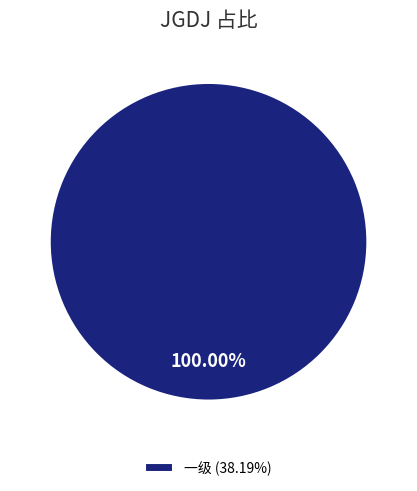

Rank the categories by value from highest to lowest.

一级 (38.19%)